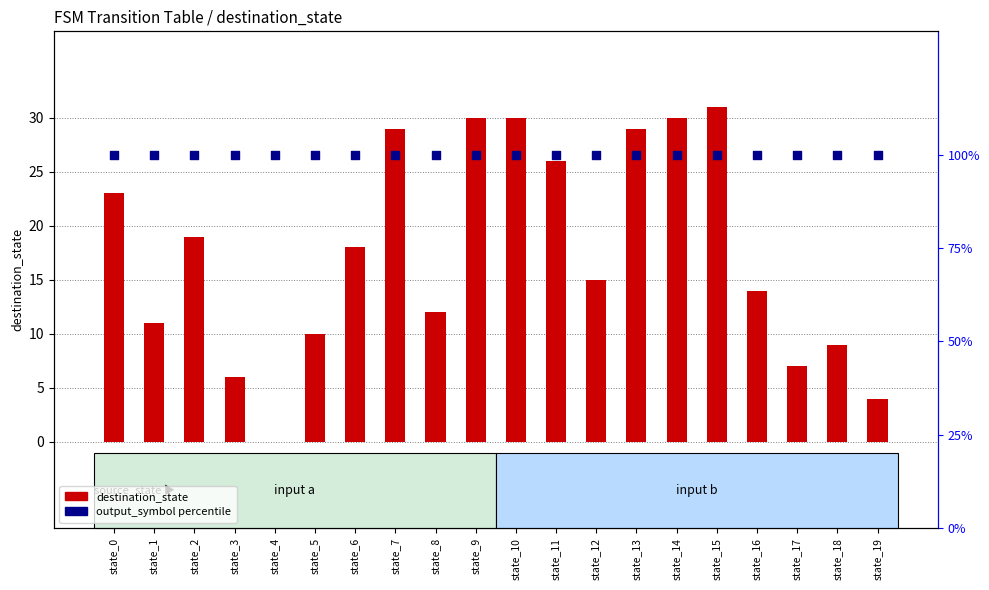

Which series reaches the maximum Y coordinate?

output_symbol percentile